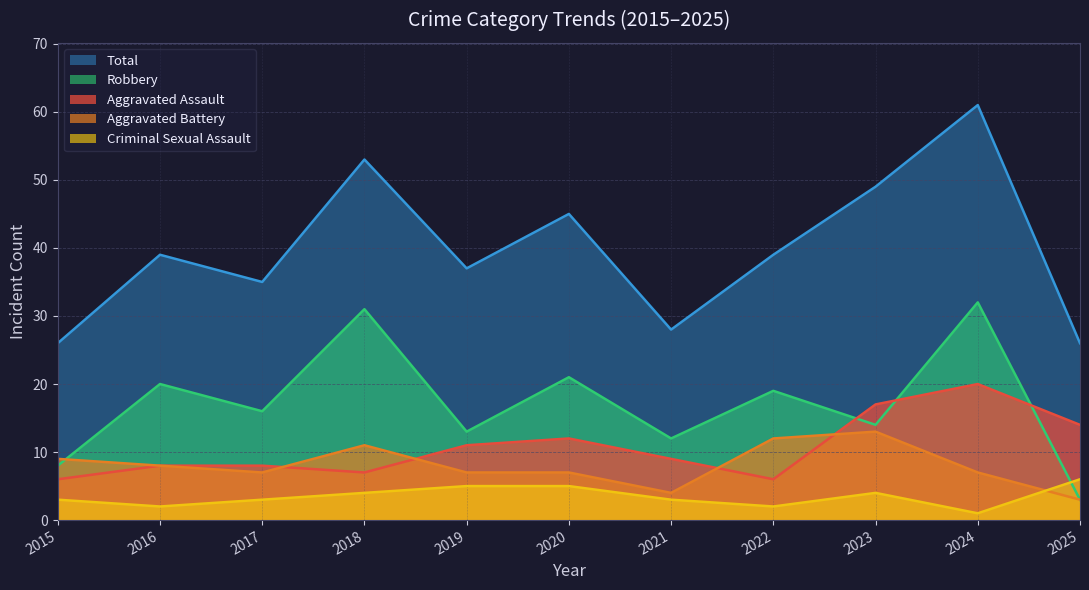

Rank the categories by Robbery value from highest to lowest.

2024, 2018, 2020, 2016, 2022, 2017, 2023, 2019, 2021, 2015, 2025